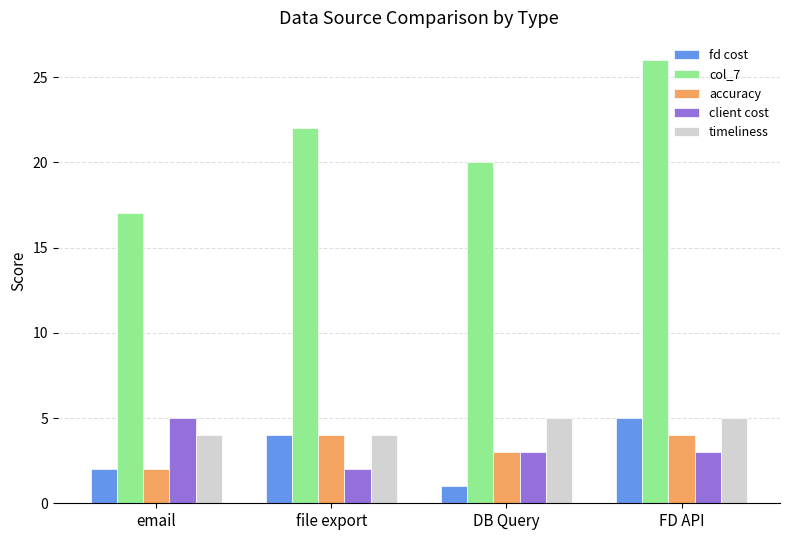

At which label does col_7 reach its peak?

FD API